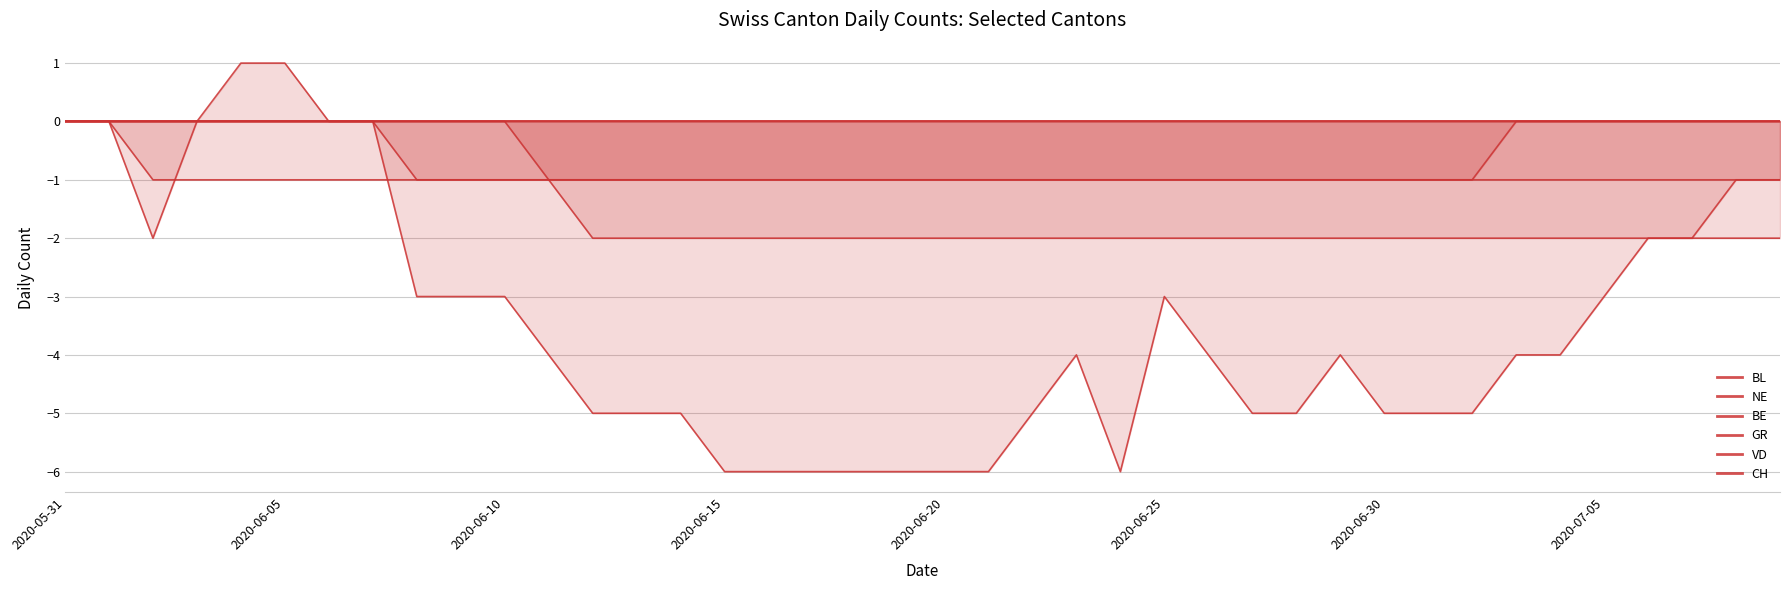

What is the sum of all BE values?

-31